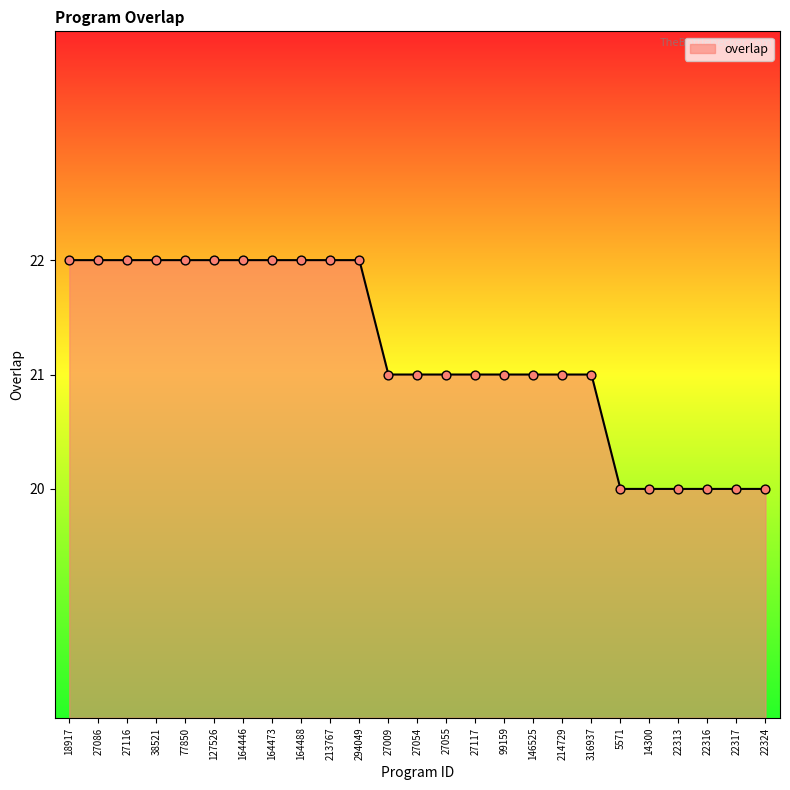

What is the ratio of the value at 127526 to the value at 22316?

1.1